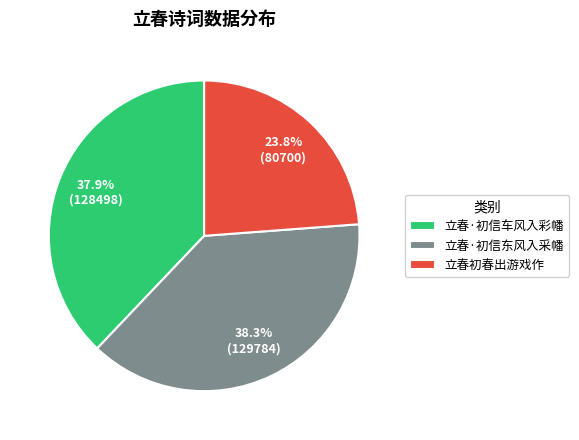

Which category has the smallest portion of the pie?

立春初春出游戏作